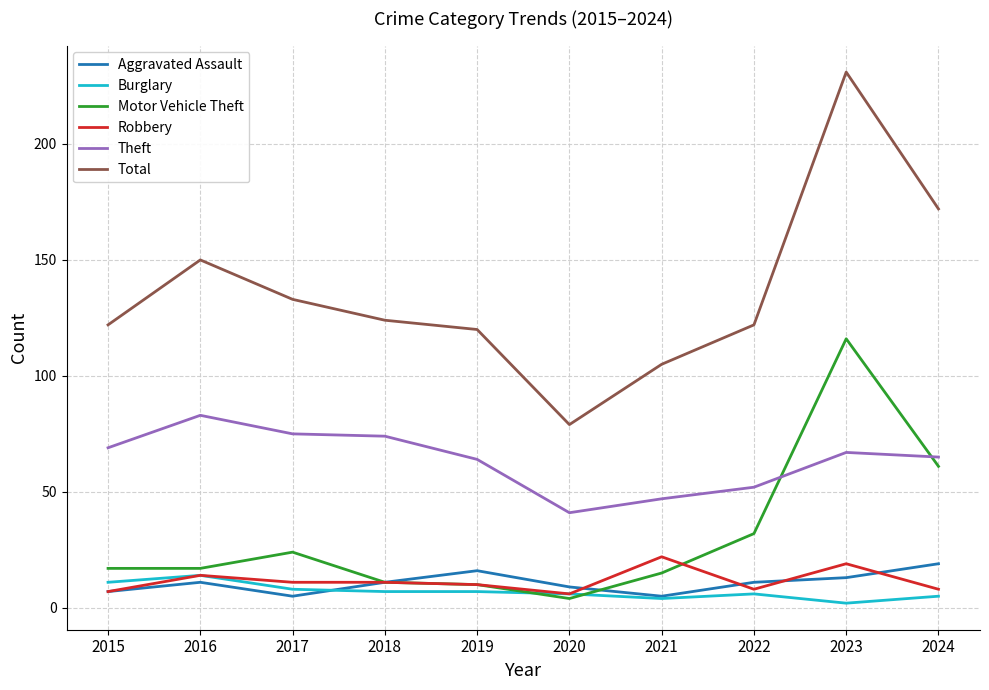

Which category has the highest value across all series?

2023